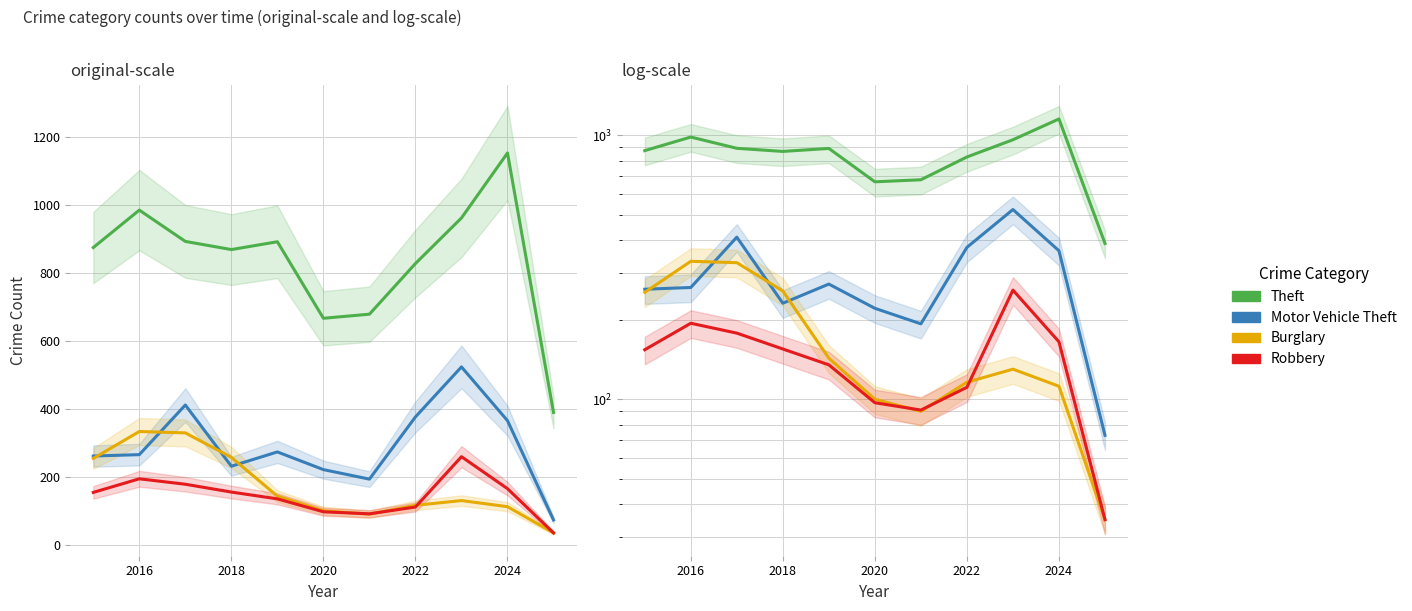

What is the difference between the second highest and minimum values in the Motor Vehicle Theft series?

338